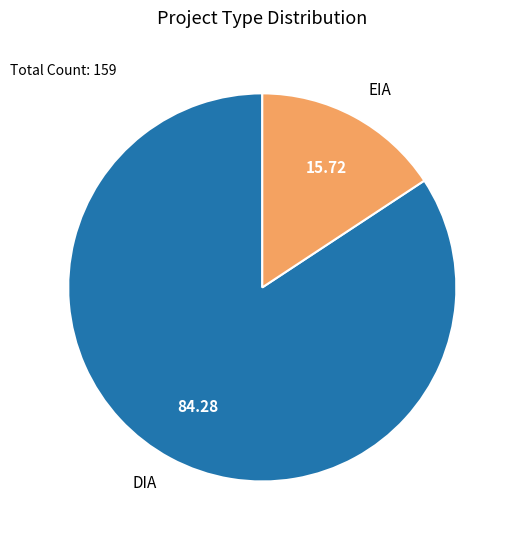

Is there a majority slice in this chart?

Yes